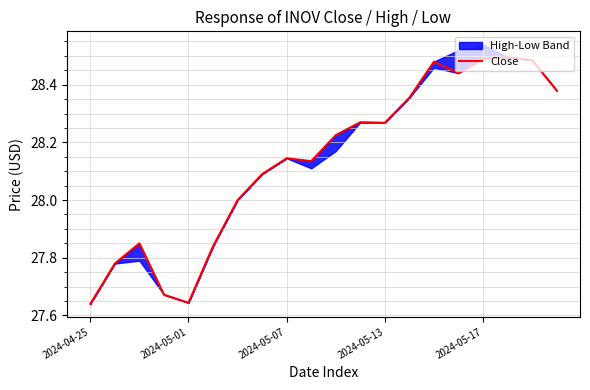

How many values exceed 28?

13